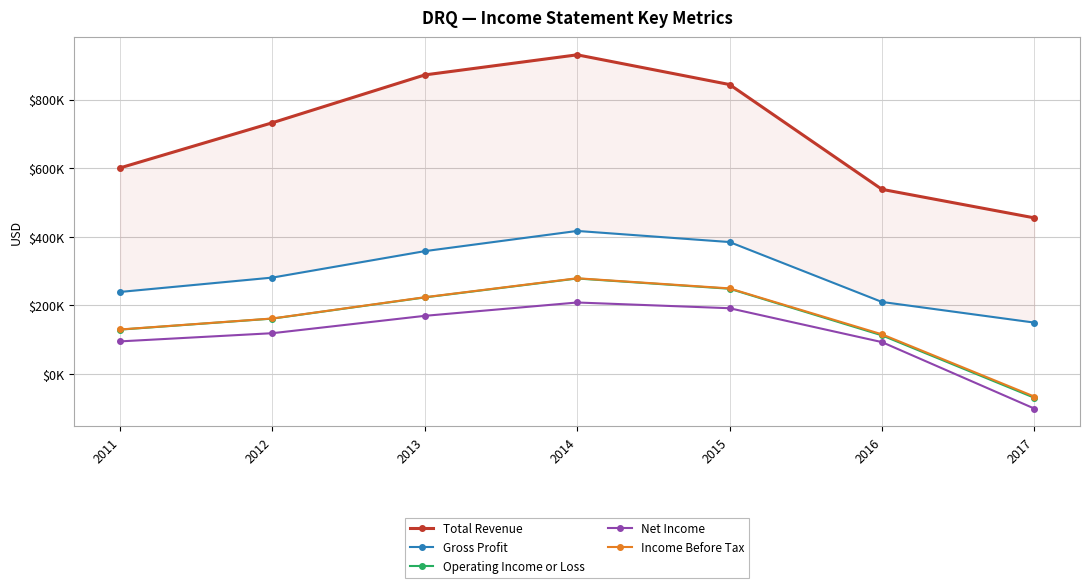

Which label corresponds to the smallest value in the chart?

2017